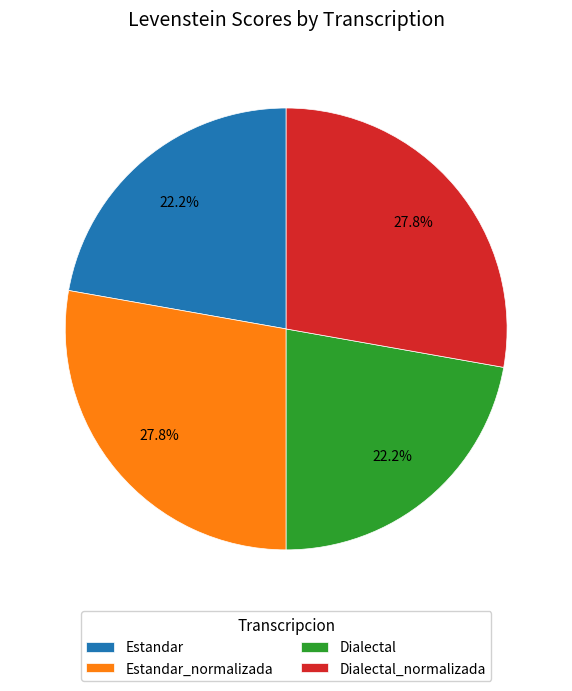

What is the total percentage of Estandar and Estandar_normalizada?

50.0%